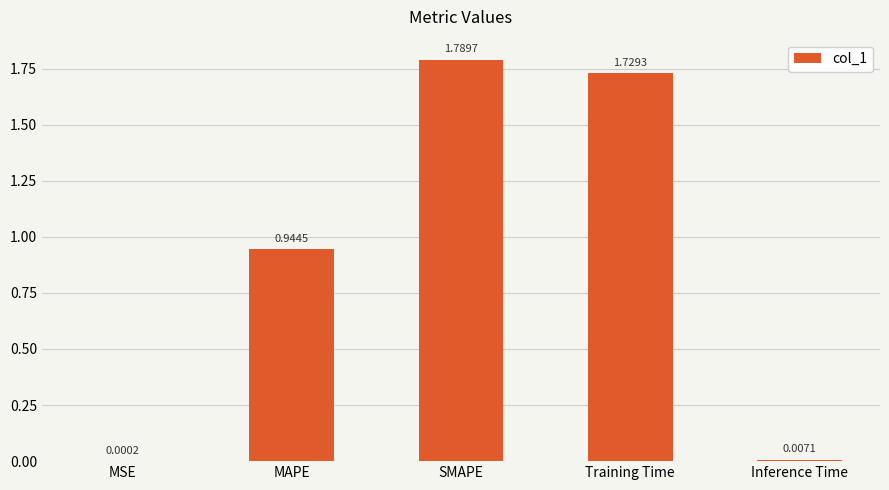

What is the change in value from MAPE to SMAPE?

+0.8